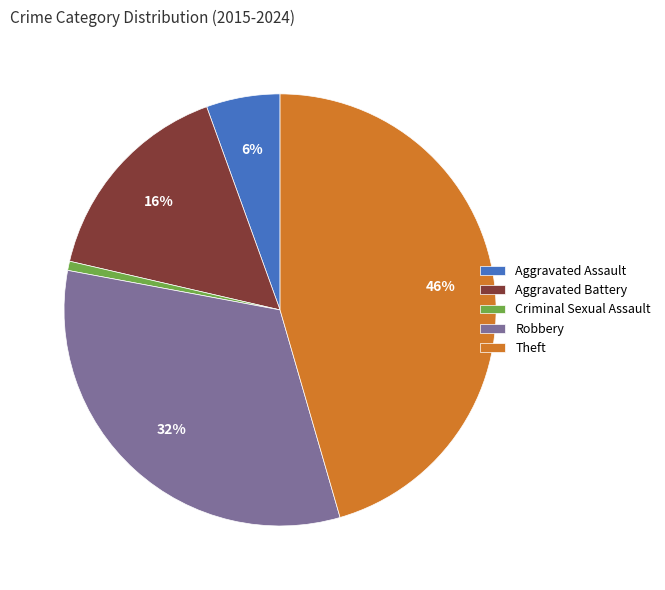

Is it true that Criminal Sexual Assault is 1% of the pie?

True